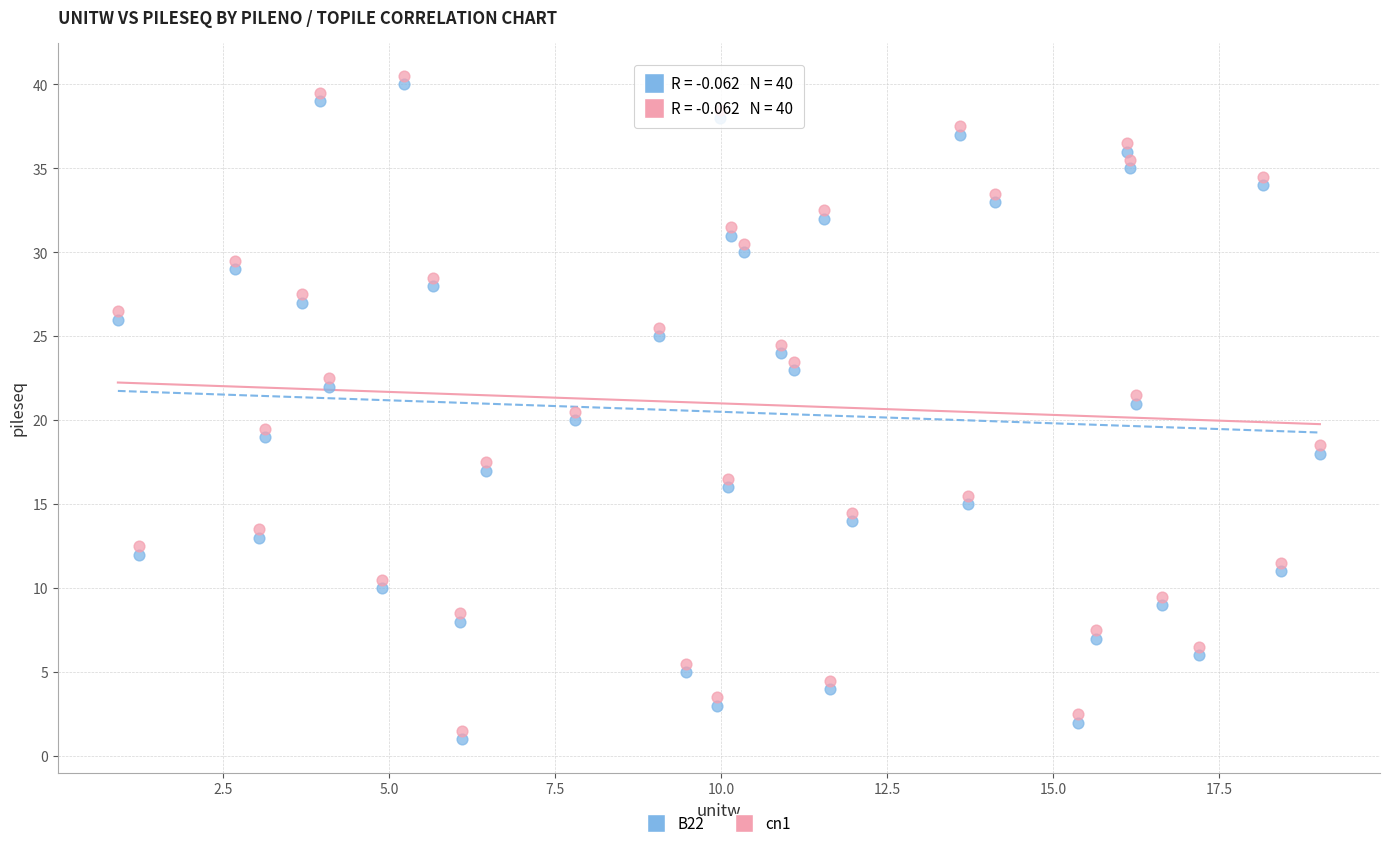

Across all data points, what is the range of Y values (max minus min)?

39.5